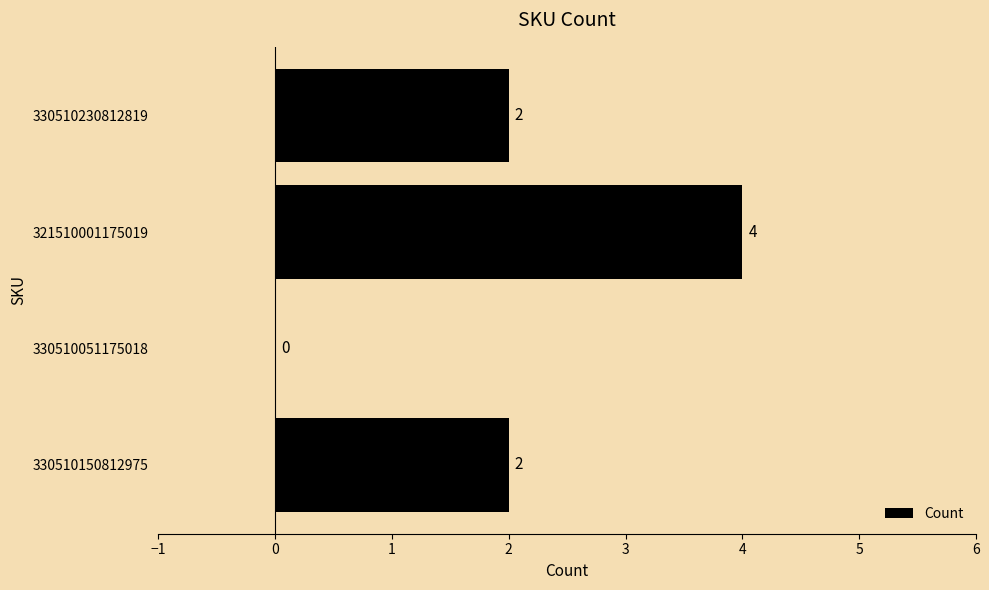

The chart shows a value of 3 at 330510150812975. True or false?

False